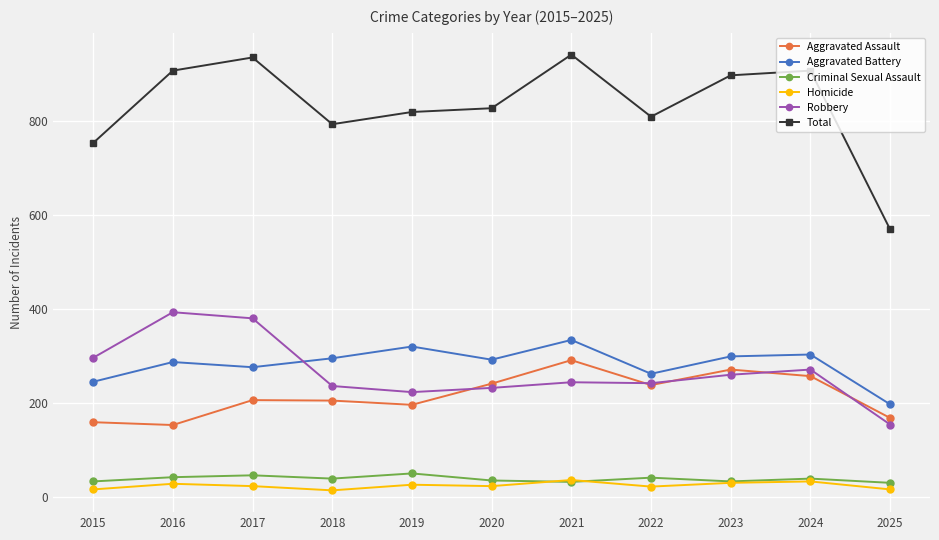

True or false: Aggravated Assault and Total intersect in this chart.

False